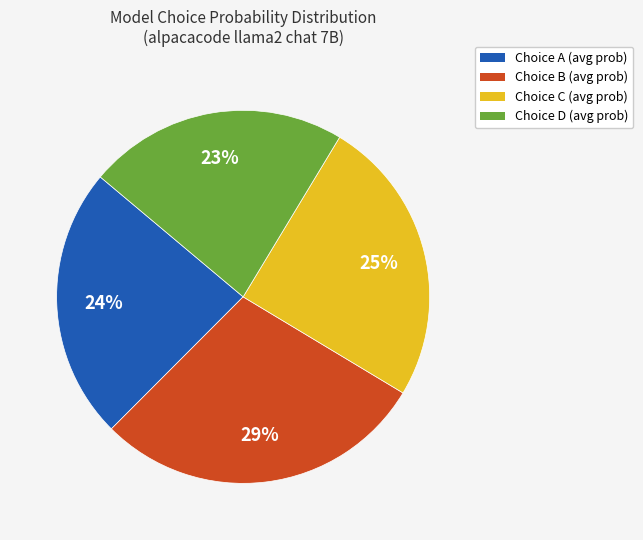

To the nearest percent, what is the combined percentage of Choice A and Choice B?

52%